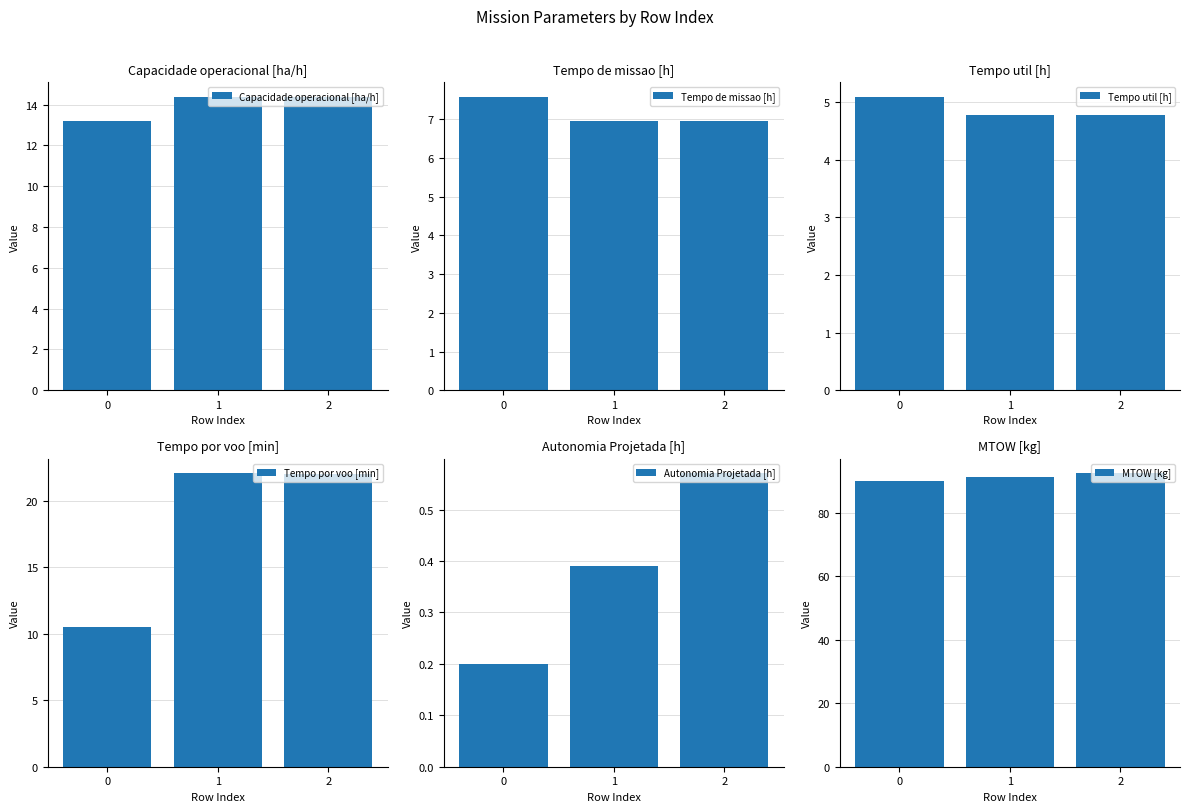

What is the maximum value for Autonomia Projetada [h]?

0.6